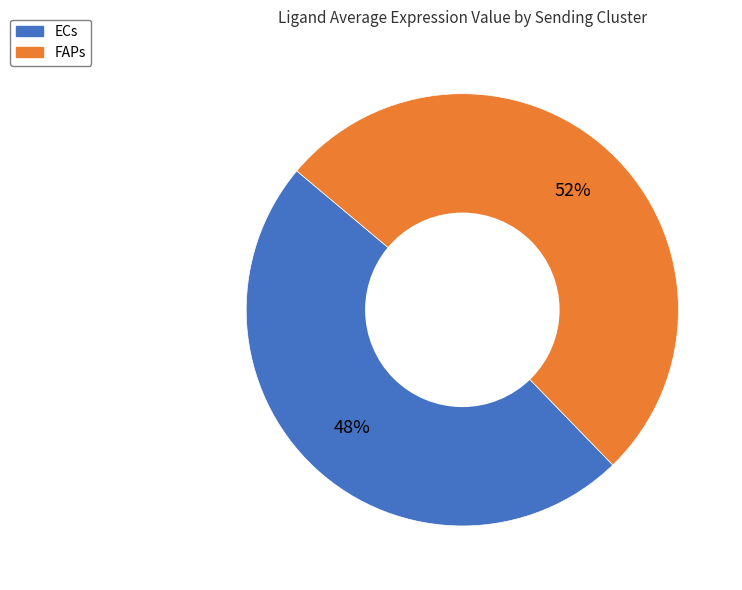

Rank the categories by value from lowest to highest.

ECs, FAPs